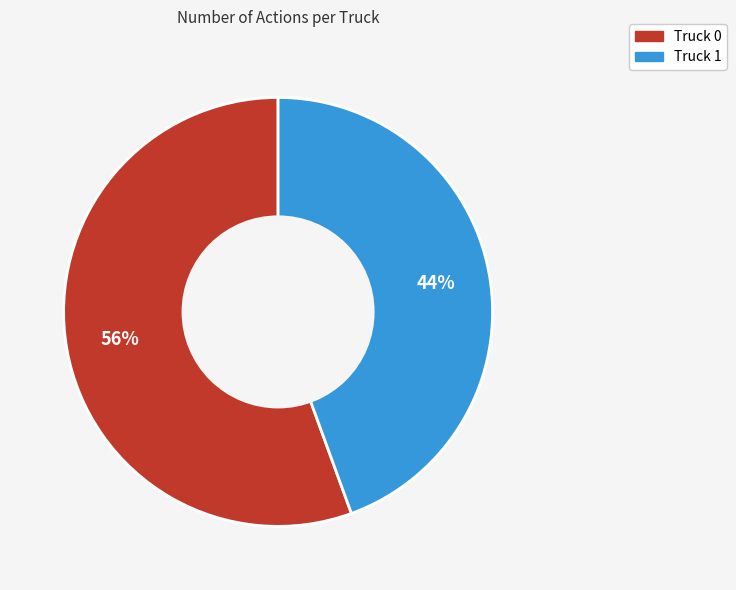

Is the sum of Truck 1 and Truck 0 greater than half?

Yes